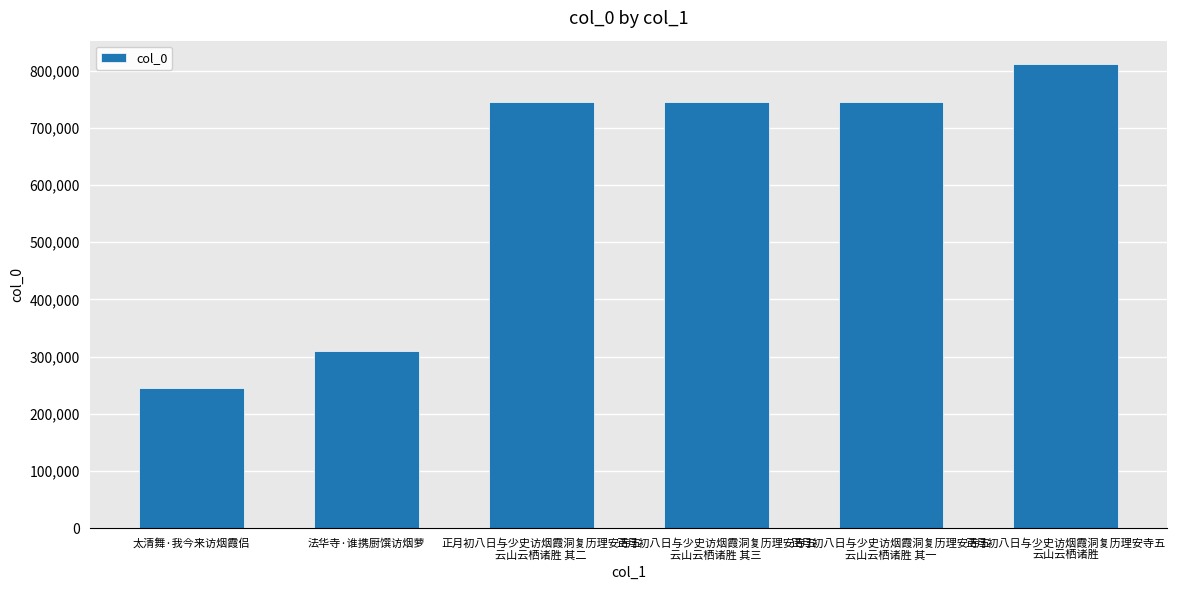

True or false: the data shows 310339 at 法华寺·谁携厨馔访烟萝.

True